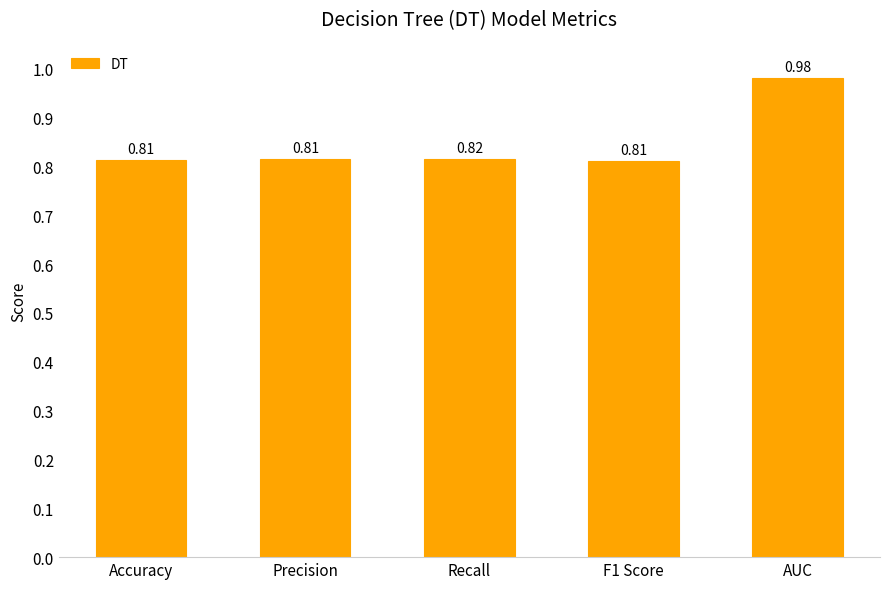

Count the values in the range 0 to 1.

5